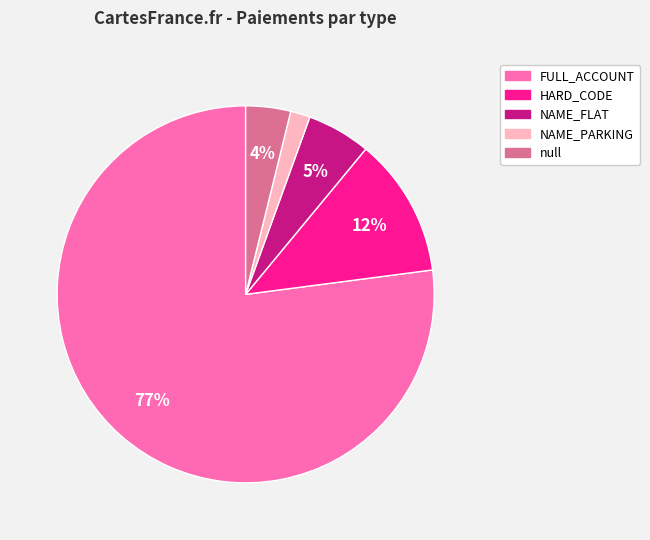

To the nearest percent, what is the average slice percentage?

20%